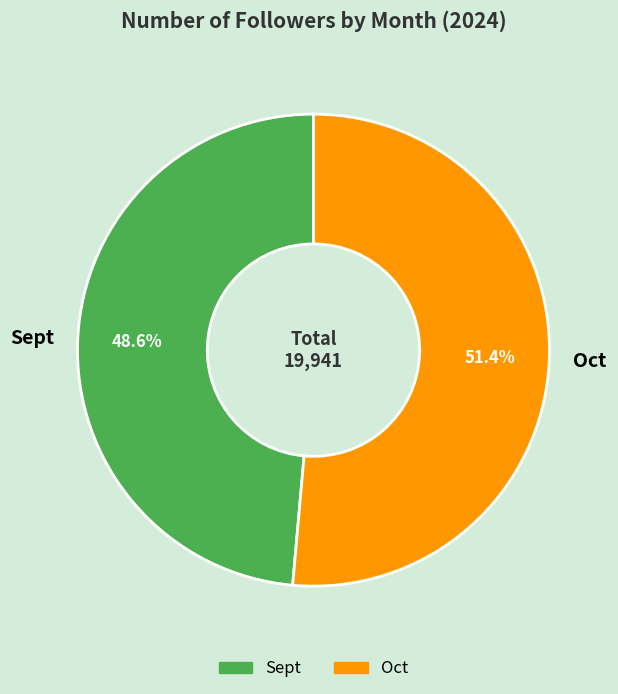

What is the total percentage of Oct and Sept?

100.0%